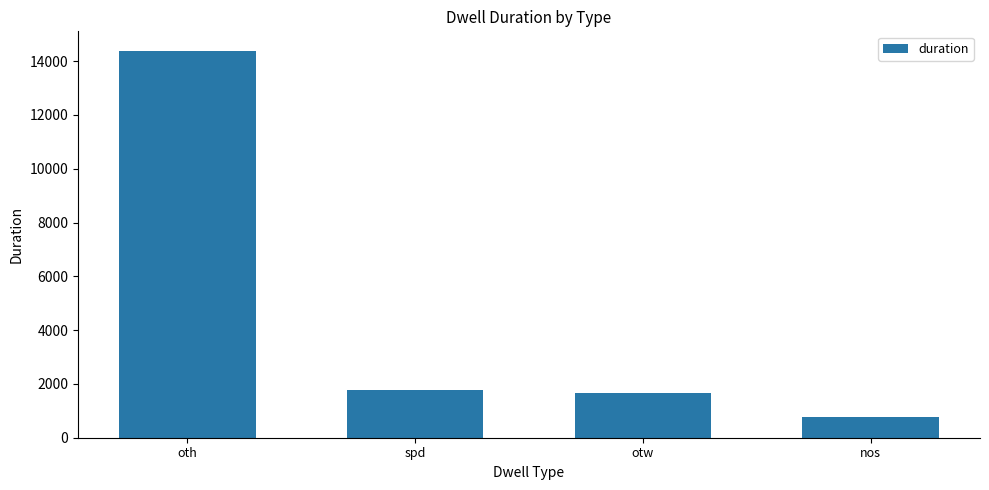

Rank the categories by value from lowest to highest.

nos, otw, spd, oth